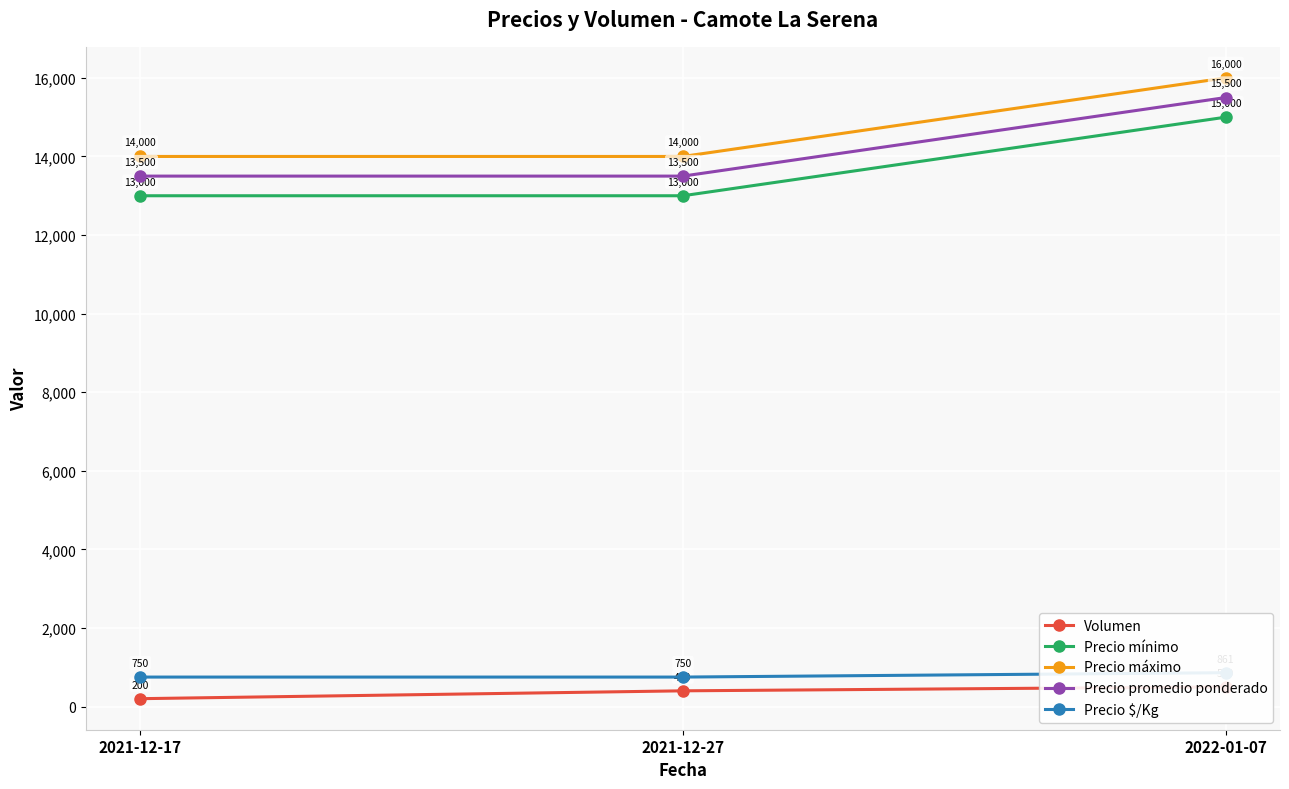

What is the difference between the maximum and minimum values in the Precio promedio ponderado series?

2000